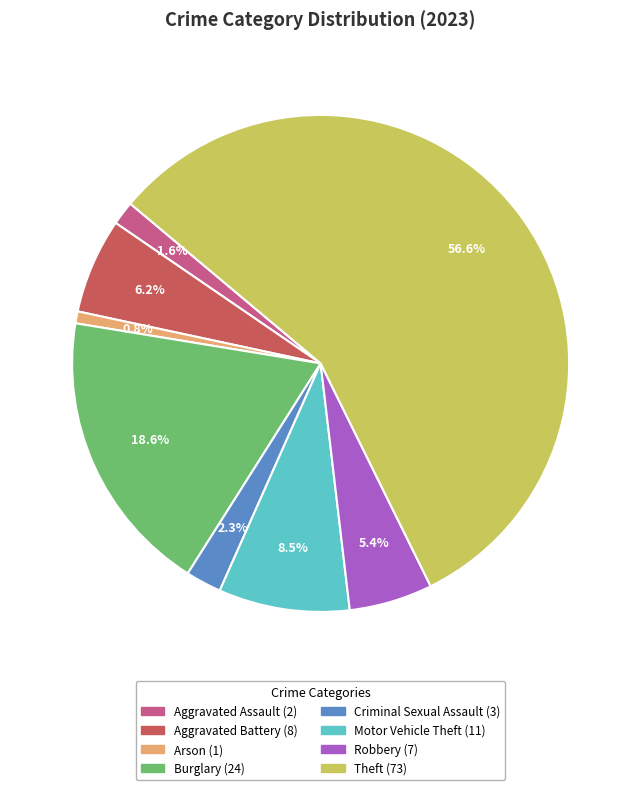

Is there a majority slice in this chart?

Yes